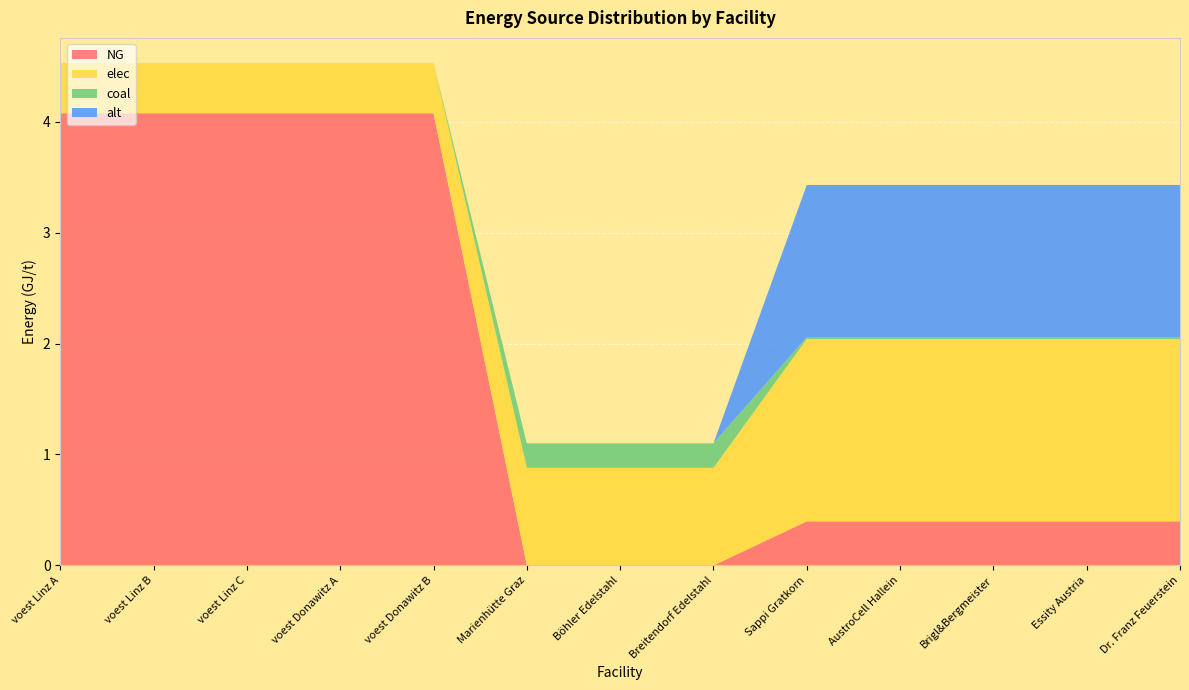

Reading left to right, extract all data points from this chart.

NG: voest Linz A=4.1	voest Linz B=4.1	voest Linz C=4.1	voest Donawitz A=4.1	voest Donawitz B=4.1	Marienhütte Graz=0.0	Böhler Edelstahl=0.0	Breitendorf Edelstahl=0.0	Sappi Gratkorn=0.4	AustroCell Hallein=0.4	Brigl&Bergmeister=0.4	Essity Austria=0.4	Dr. Franz Feuerstein=0.4
elec: voest Linz A=0.5	voest Linz B=0.5	voest Linz C=0.5	voest Donawitz A=0.5	voest Donawitz B=0.5	Marienhütte Graz=0.9	Böhler Edelstahl=0.9	Breitendorf Edelstahl=0.9	Sappi Gratkorn=1.6	AustroCell Hallein=1.6	Brigl&Bergmeister=1.6	Essity Austria=1.6	Dr. Franz Feuerstein=1.6
coal: voest Linz A=0.0	voest Linz B=0.0	voest Linz C=0.0	voest Donawitz A=0.0	voest Donawitz B=0.0	Marienhütte Graz=0.2	Böhler Edelstahl=0.2	Breitendorf Edelstahl=0.2	Sappi Gratkorn=0.0	AustroCell Hallein=0.0	Brigl&Bergmeister=0.0	Essity Austria=0.0	Dr. Franz Feuerstein=0.0
alt: voest Linz A=0.0	voest Linz B=0.0	voest Linz C=0.0	voest Donawitz A=0.0	voest Donawitz B=0.0	Marienhütte Graz=0.0	Böhler Edelstahl=0.0	Breitendorf Edelstahl=0.0	Sappi Gratkorn=1.4	AustroCell Hallein=1.4	Brigl&Bergmeister=1.4	Essity Austria=1.4	Dr. Franz Feuerstein=1.4